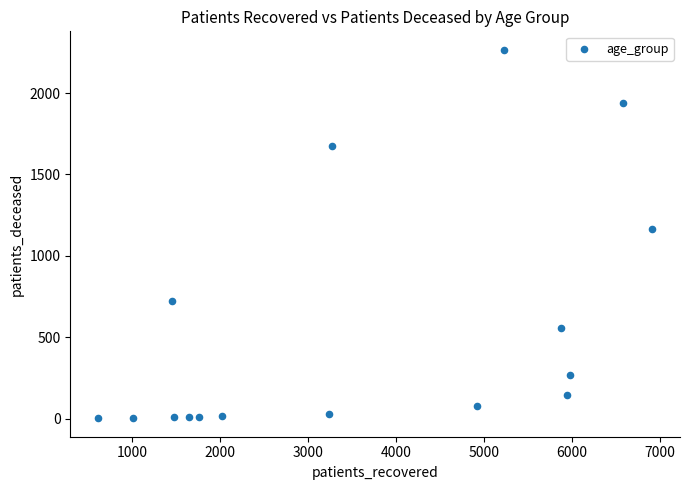

What Y value in the scatter plot is closest to 1134?

1162